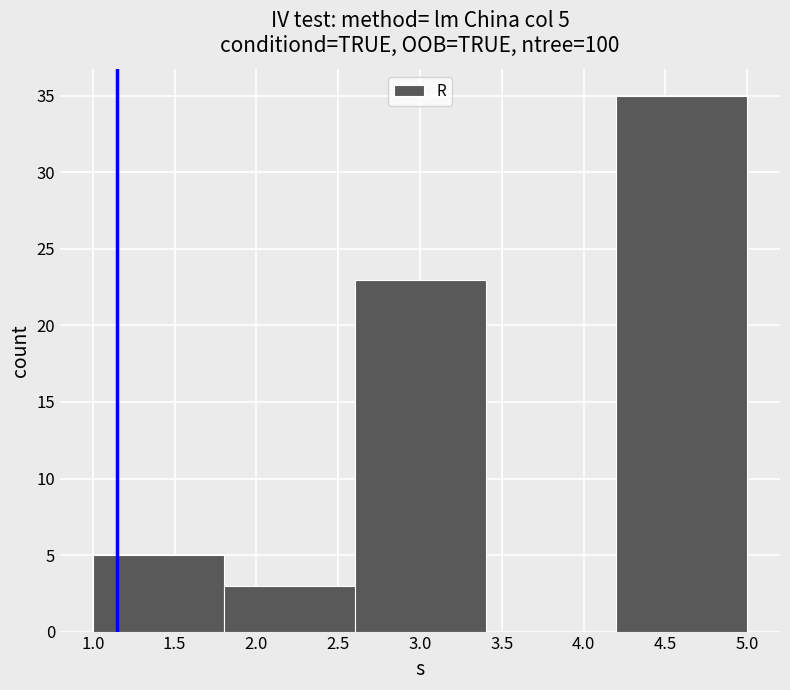

Which range on the x-axis has the tallest bar?

4.2 to 5.0